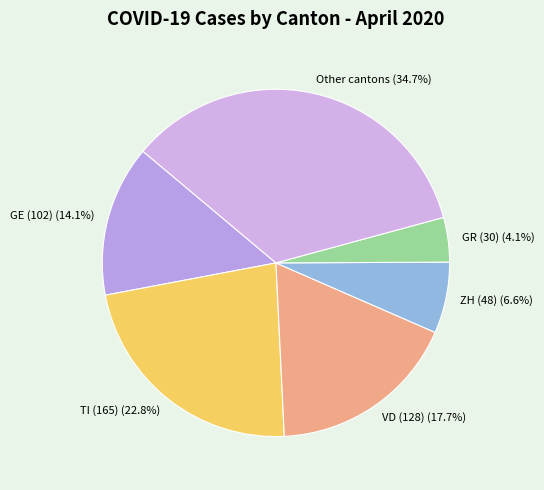

How many segments does this pie chart have?

6